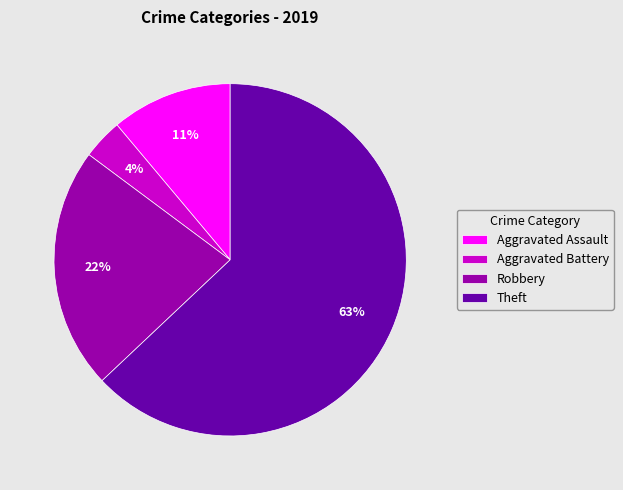

Which slice is the smallest?

Aggravated Battery